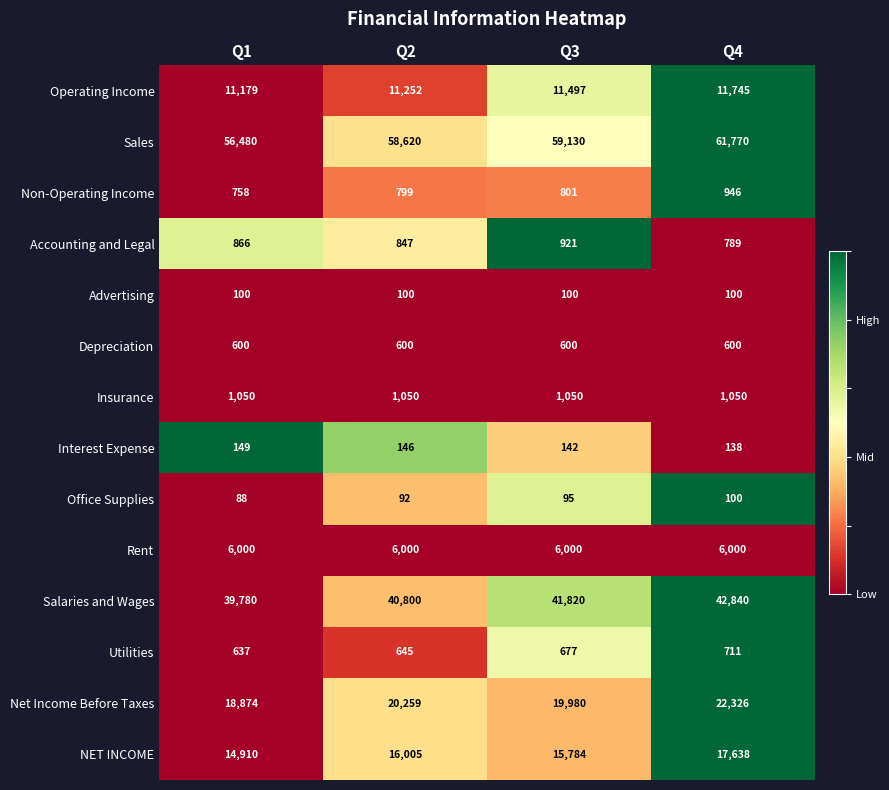

What is the spread (max minus min) of values at Q4?

61670